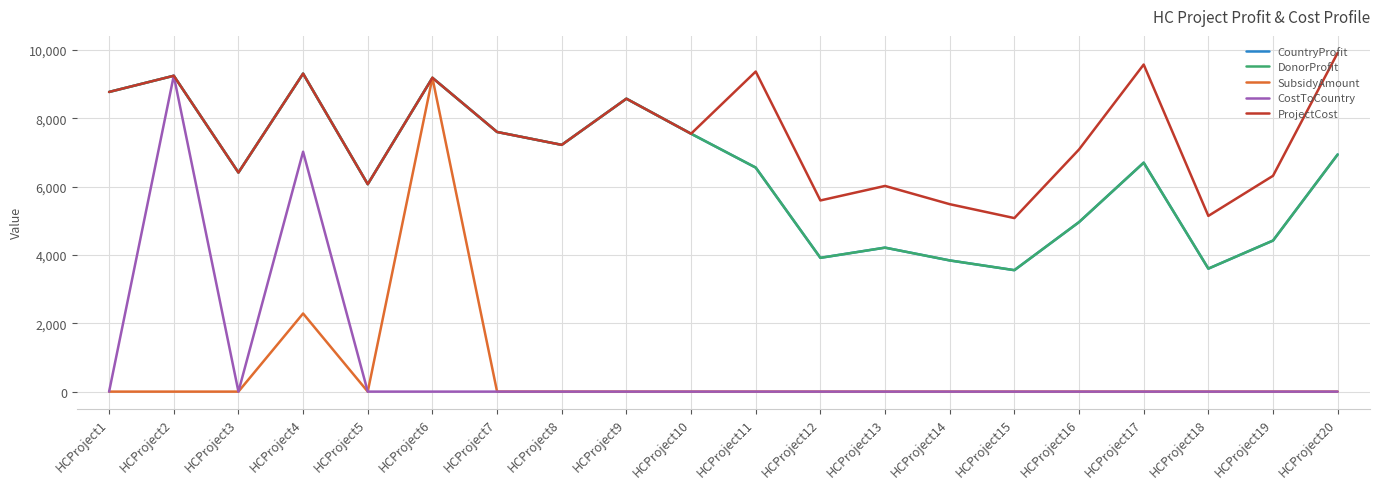

True or false: ProjectCost and SubsidyAmount cross at least once.

False